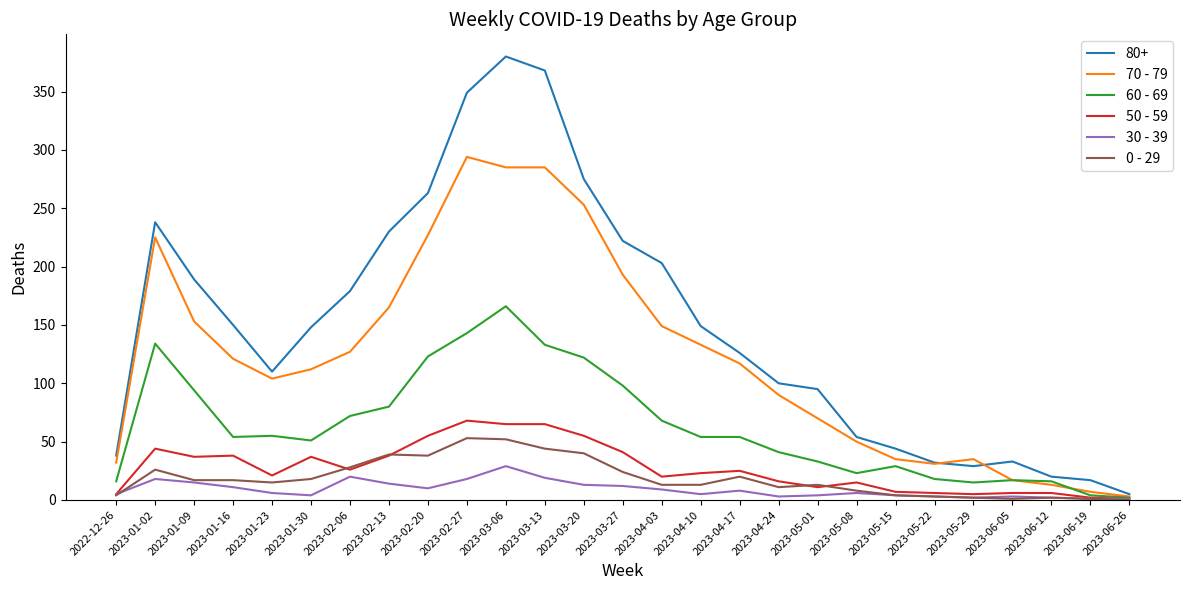

At which label does 60 - 69 reach its peak?

2023-03-06